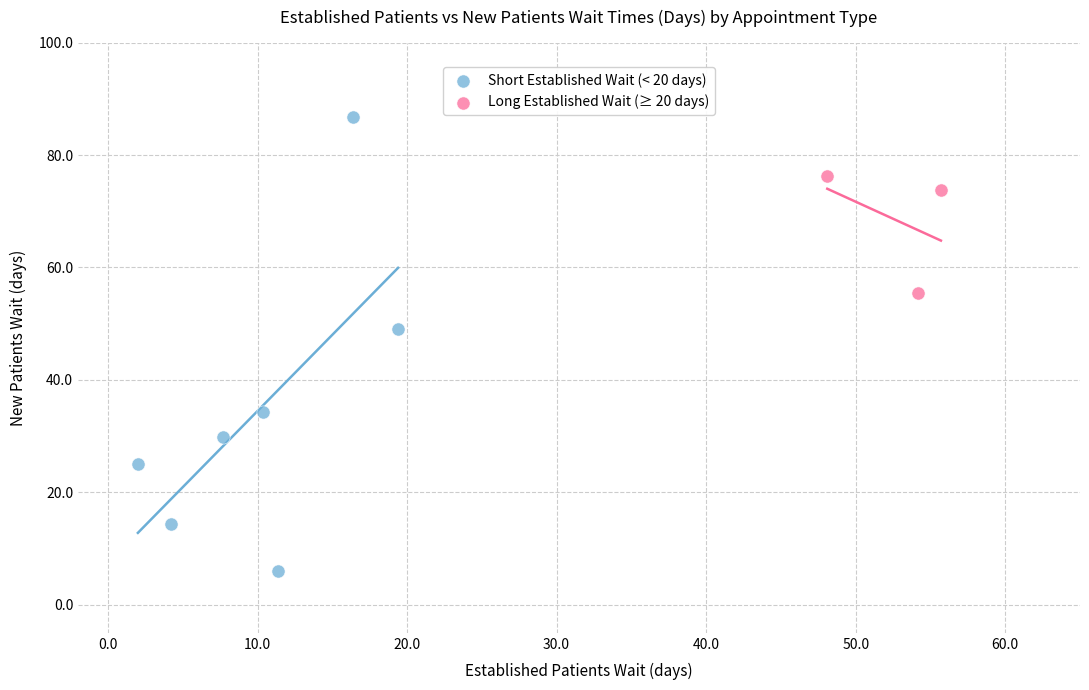

Which series reaches the minimum Y coordinate?

Short Established Wait (< 20 days)